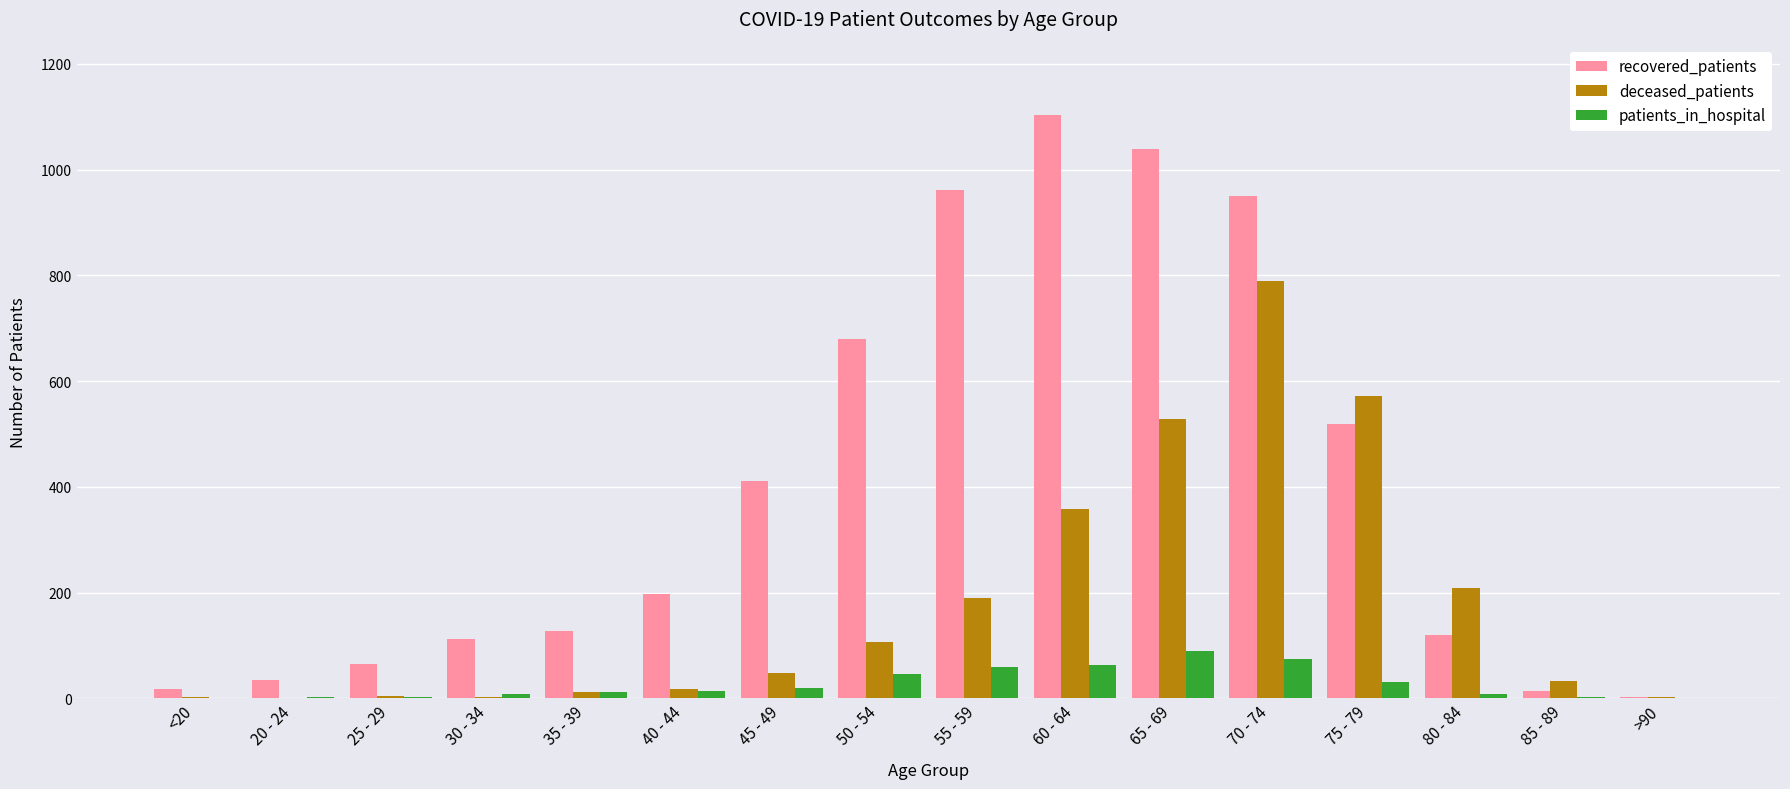

At which label is recovered_patients closest to 553?

75 - 79